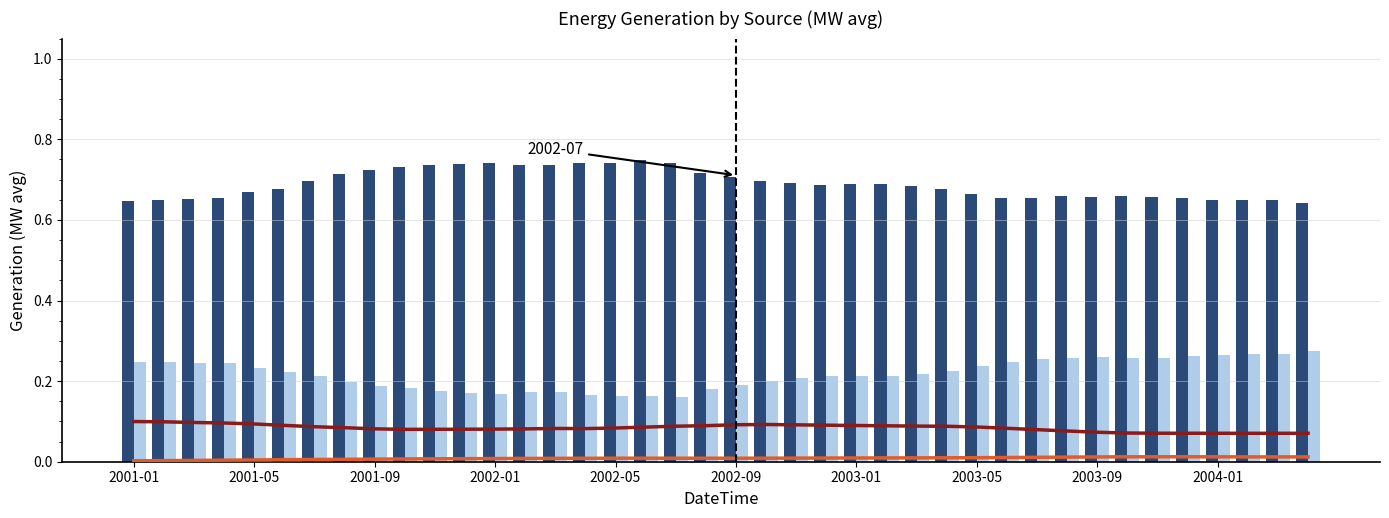

Are the bars grouped side by side (vs. stacked)?

Yes